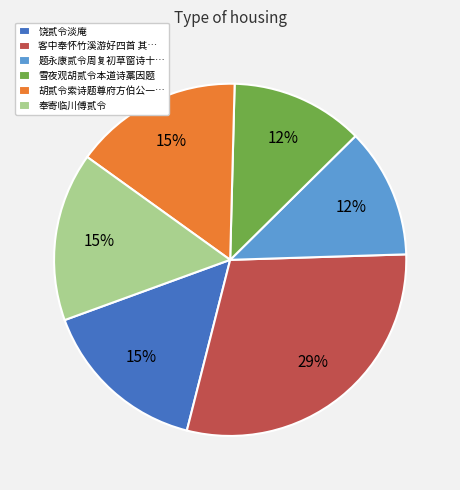

Is the sum of 题永康贰令周复初草窗诗十… and 客中奉怀竹溪游好四首 其… greater than half?

No